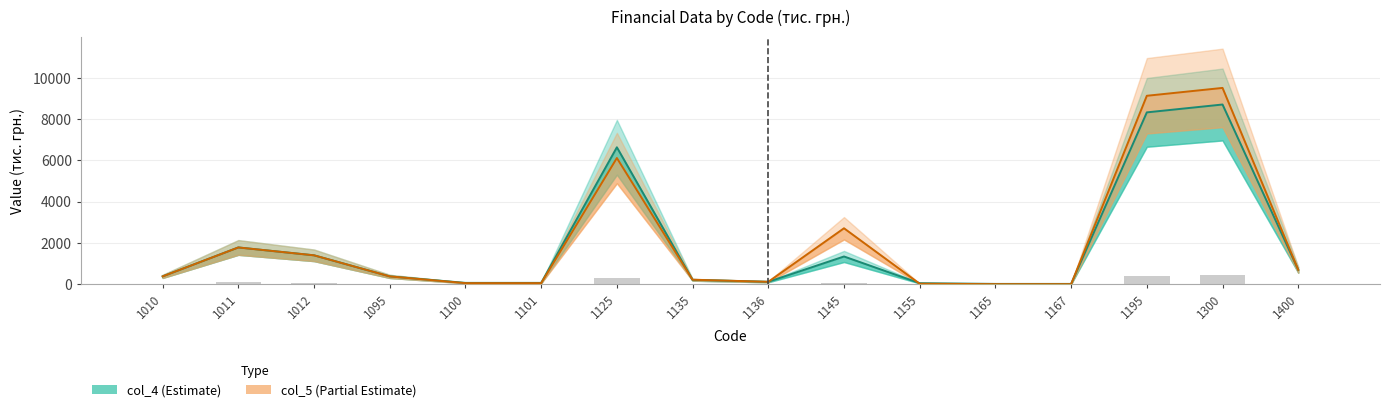

What is the total value across all series at 1101?

120